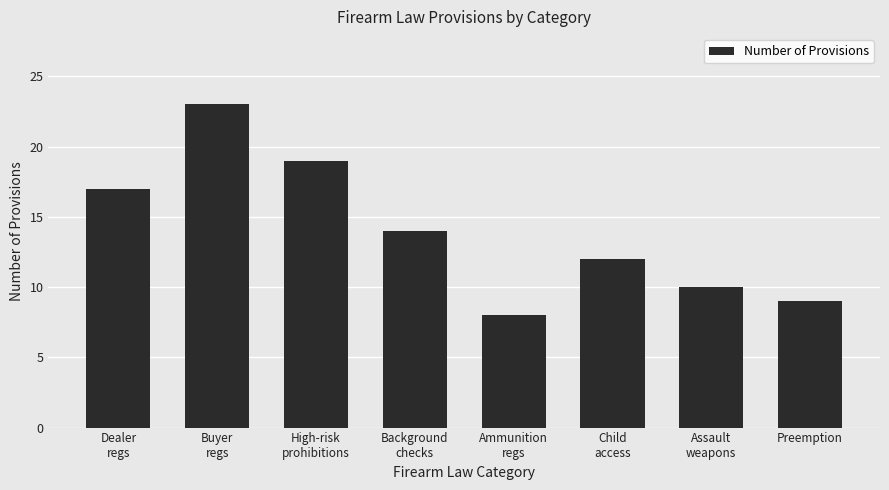

At which category does the chart reach its peak across all series?

Buyer
regs